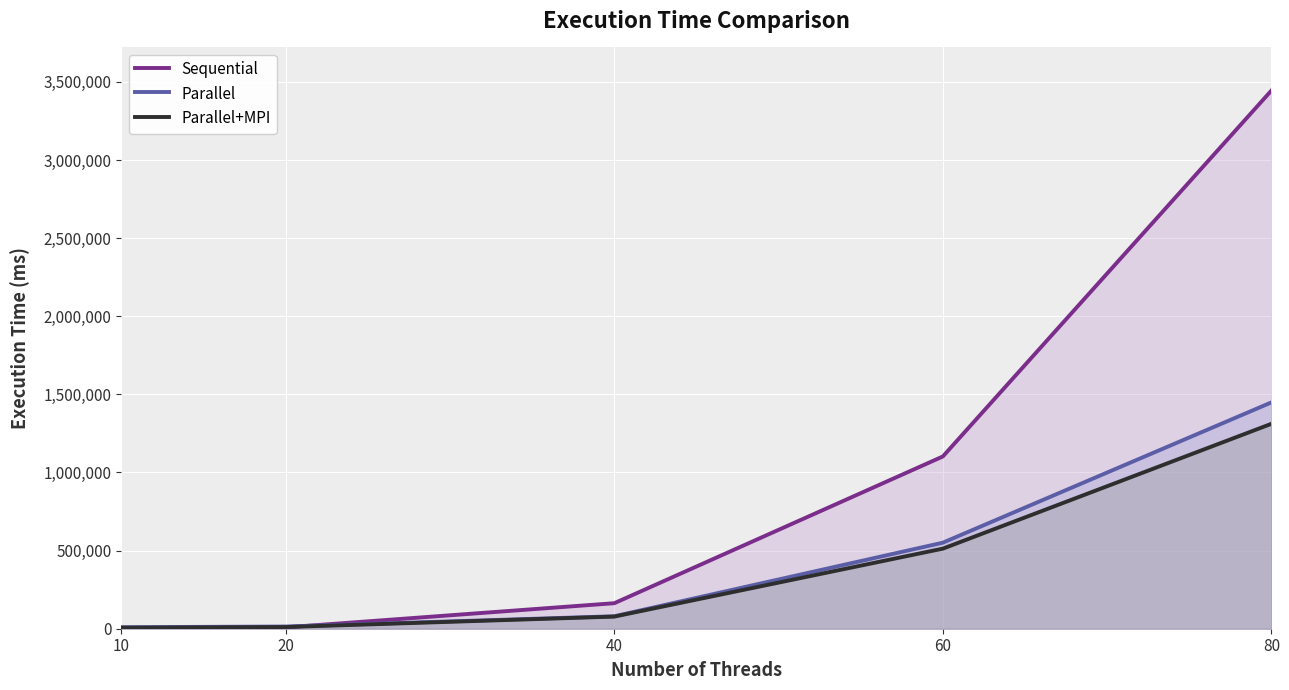

What is the smallest value displayed?

1102